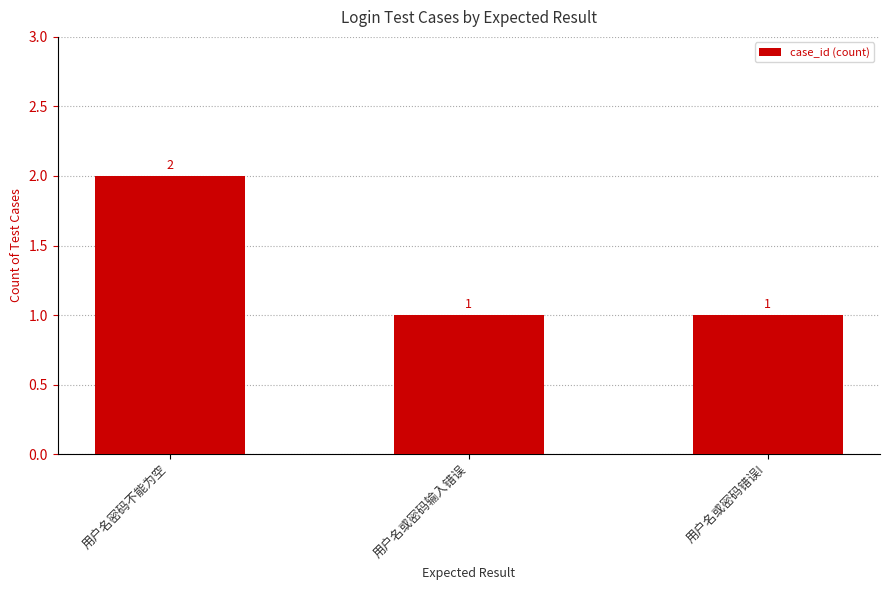

What is the greatest value displayed?

2